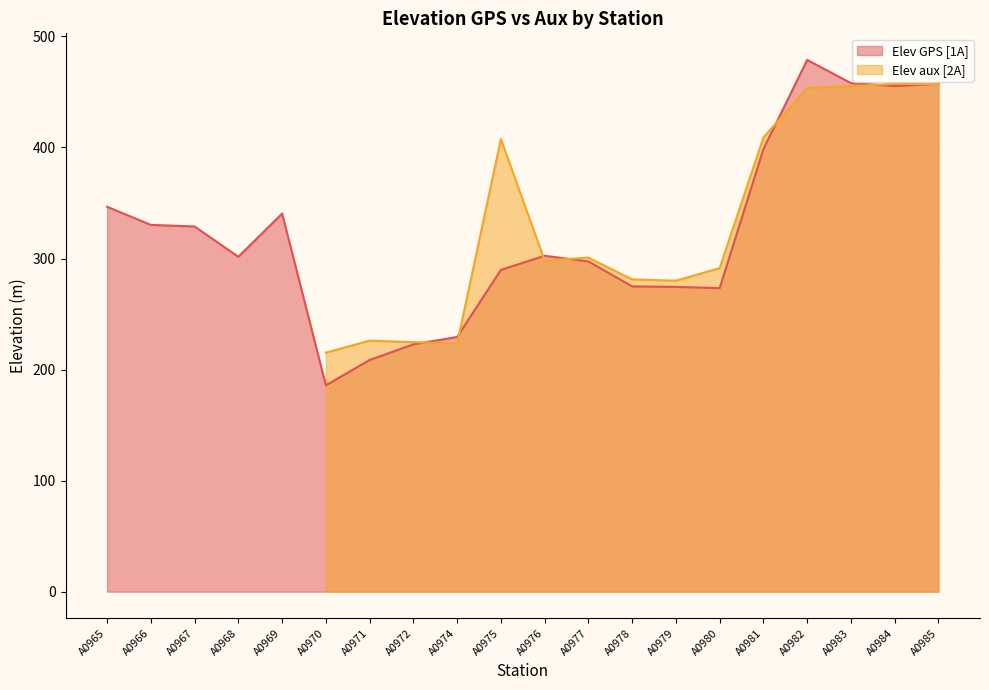

What is the average value?

322.8